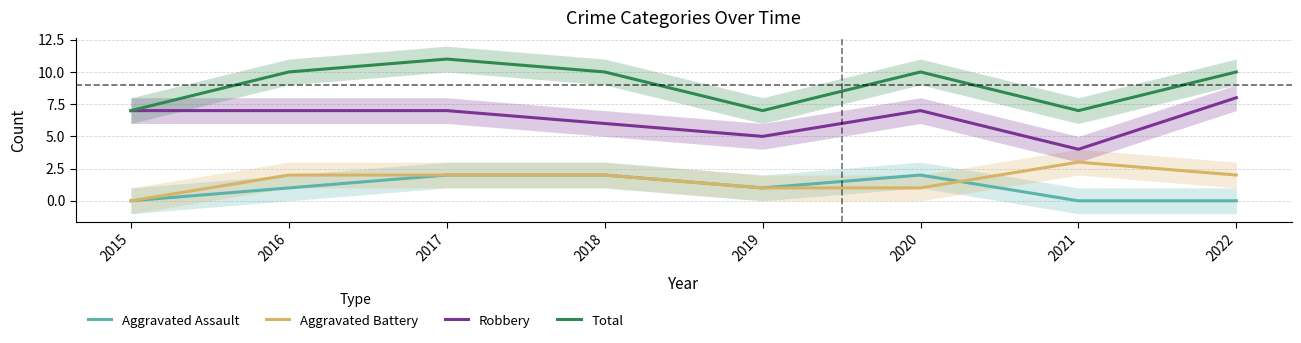

Reading left to right, list all the values displayed in this chart.

Aggravated Assault: 2015=0	2016=1	2017=2	2018=2	2019=1	2020=2	2021=0	2022=0
Aggravated Battery: 2015=0	2016=2	2017=2	2018=2	2019=1	2020=1	2021=3	2022=2
Robbery: 2015=7	2016=7	2017=7	2018=6	2019=5	2020=7	2021=4	2022=8
Total: 2015=7	2016=10	2017=11	2018=10	2019=7	2020=10	2021=7	2022=10